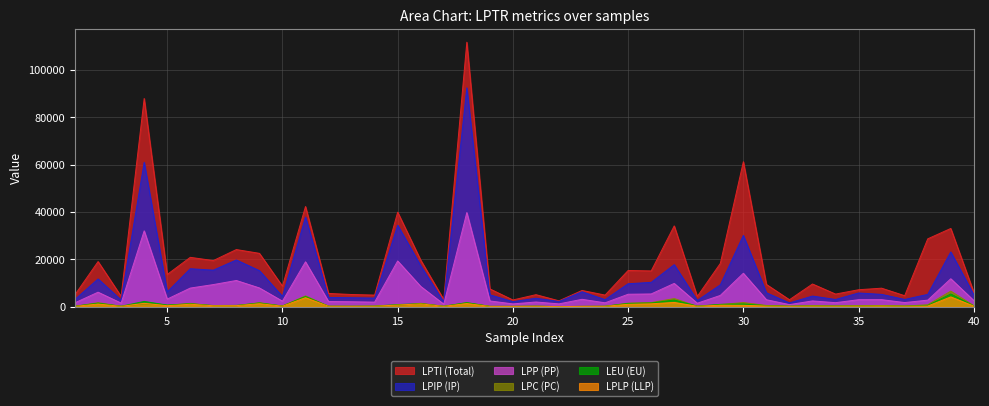

True or false: LPIP has a value of 15570 at 2.

False